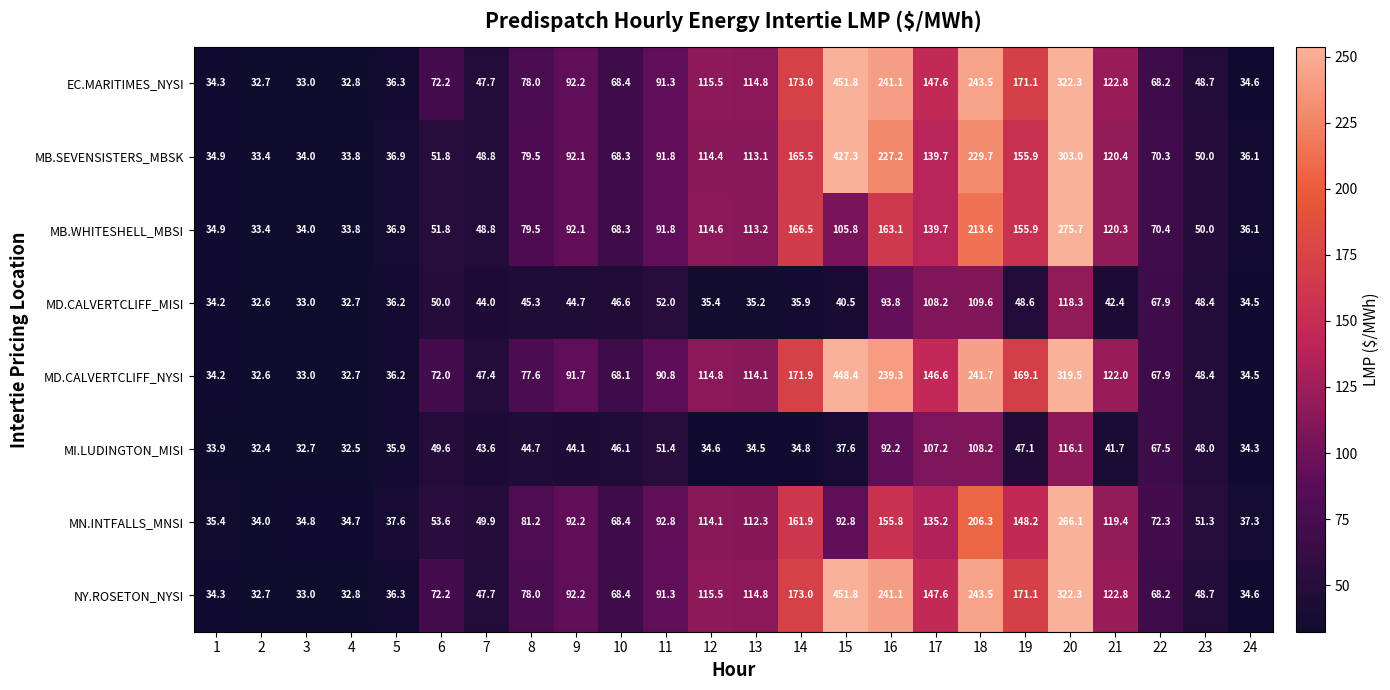

What is the difference between the maximum and second lowest values in the NY.ROSETON_NYSI series?

419.0